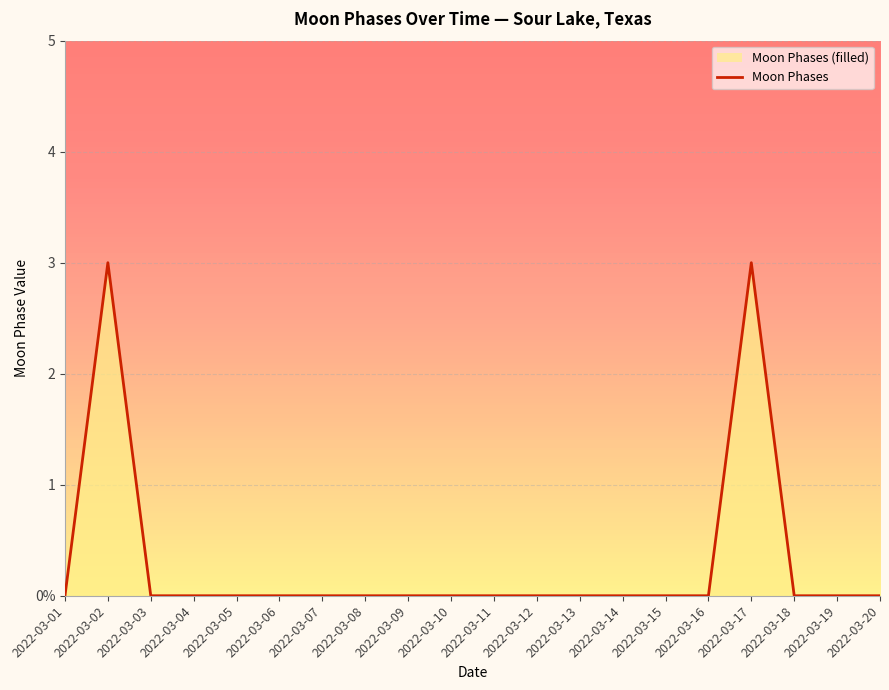

Reading left to right, what are all the values shown in this chart?

2022-03-01=0	2022-03-02=3	2022-03-03=0	2022-03-04=0	2022-03-05=0	2022-03-06=0	2022-03-07=0	2022-03-08=0	2022-03-09=0	2022-03-10=0	2022-03-11=0	2022-03-12=0	2022-03-13=0	2022-03-14=0	2022-03-15=0	2022-03-16=0	2022-03-17=3	2022-03-18=0	2022-03-19=0	2022-03-20=0